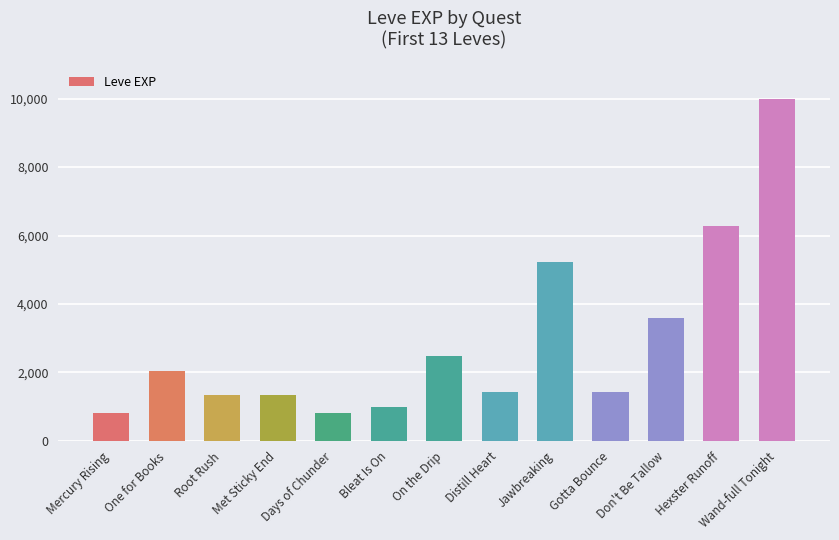

At which label is the value closest to 5395?

Jawbreaking